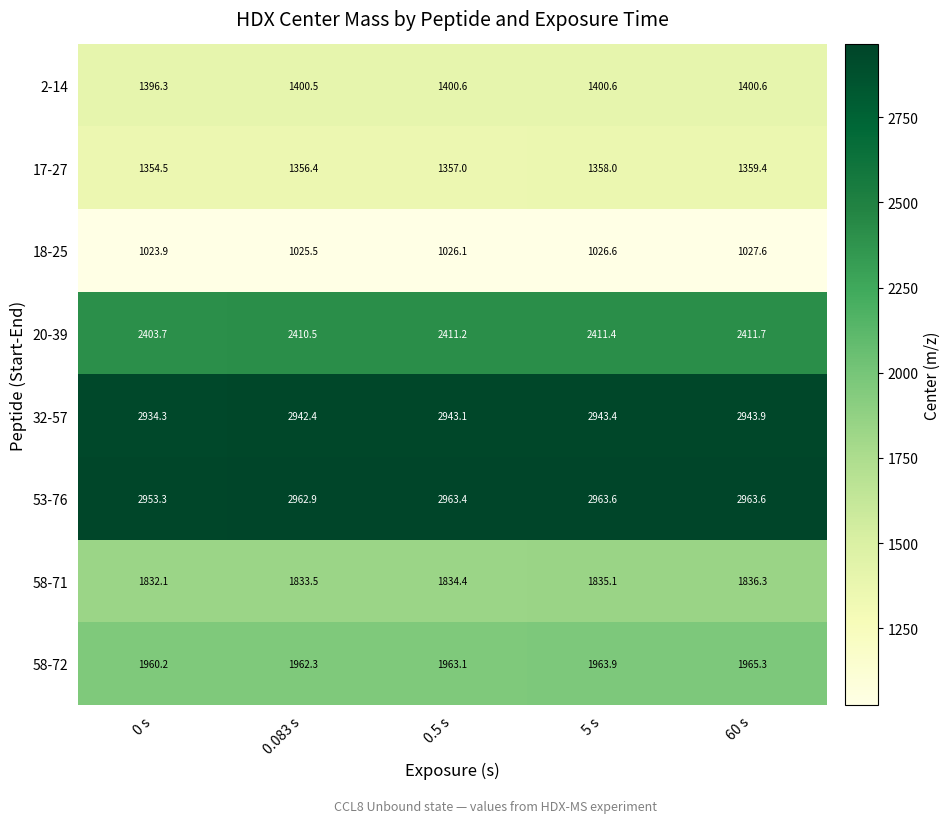

What is the difference between the second highest and second lowest values in the 18-25 series?

1.1